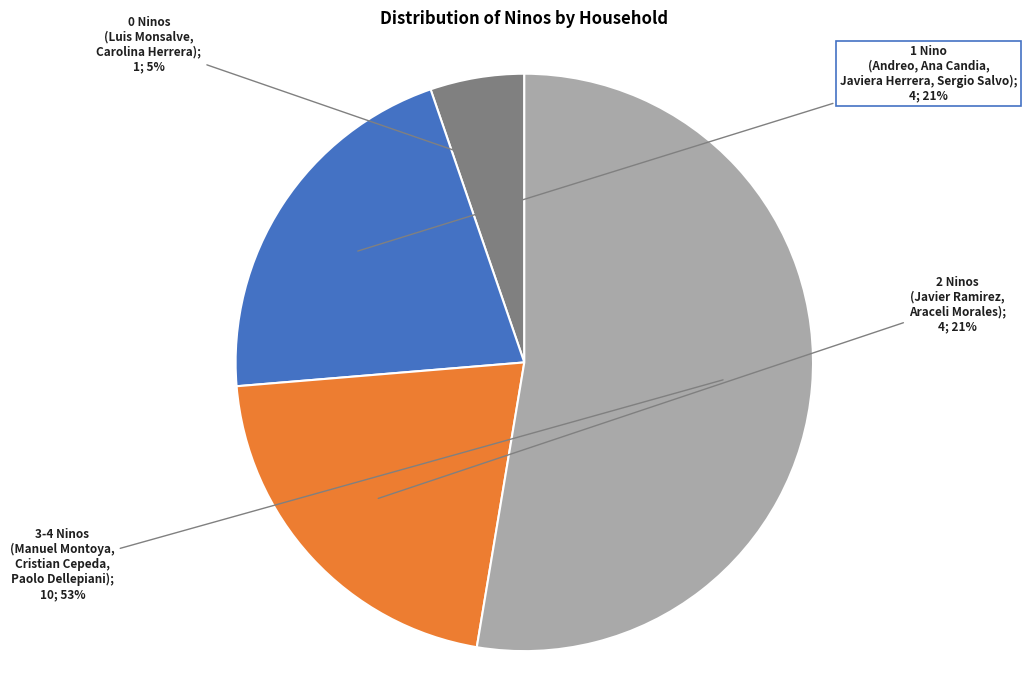

Is there any slice that represents more than half of the pie?

Yes